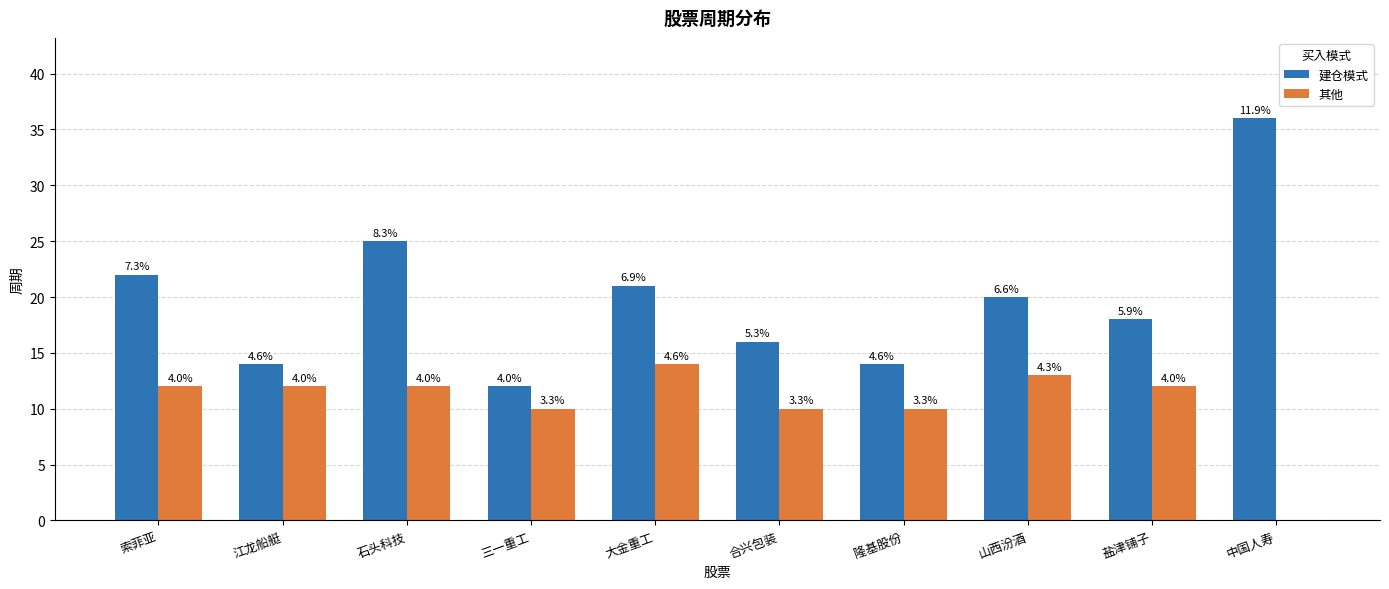

Reading left to right, extract all data points from this chart.

建仓模式: 索菲亚=22	江龙船艇=14	石头科技=25	三一重工=12	大金重工=21	合兴包装=16	隆基股份=14	山西汾酒=20	盐津铺子=18	中国人寿=36
其他: 索菲亚=12	江龙船艇=12	石头科技=12	三一重工=10	大金重工=14	合兴包装=10	隆基股份=10	山西汾酒=13	盐津铺子=12	中国人寿=0